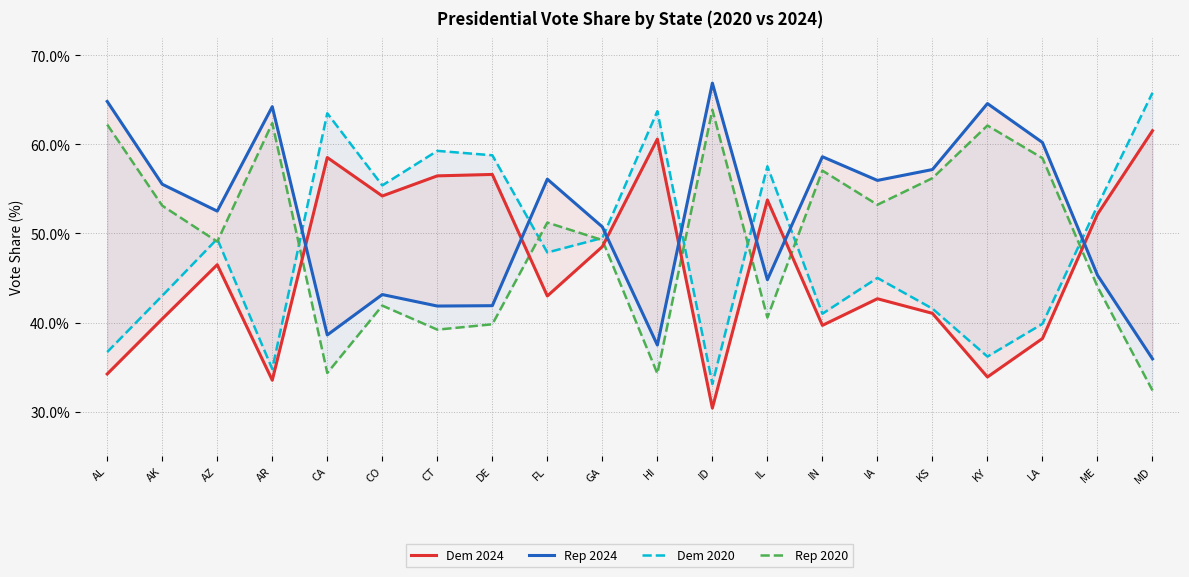

What is the sum of all Rep 2020 values?

984.7